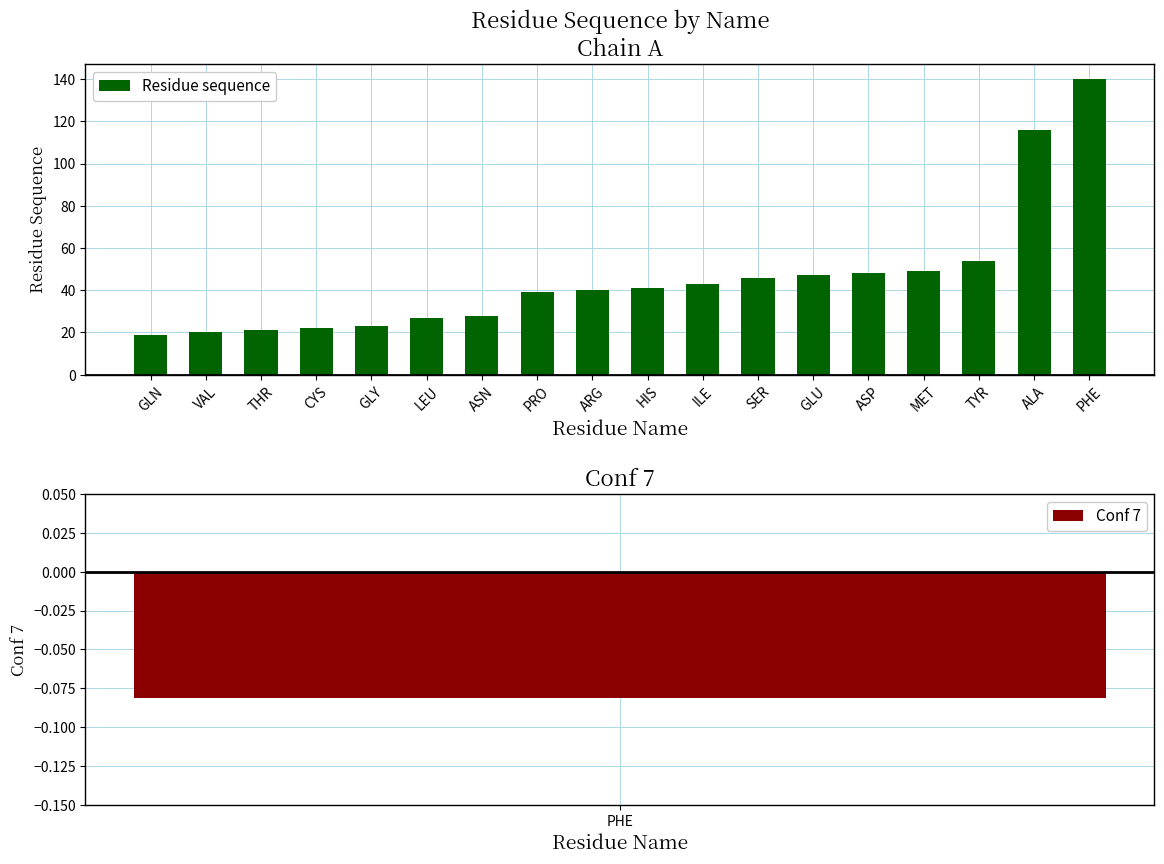

What is the label of the 16th bar from the right?

THR